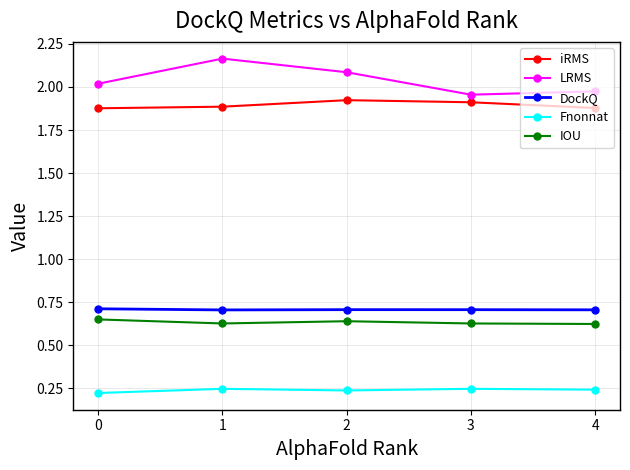

What is the sum of the Fnonnat values at 2 and 3?

0.5